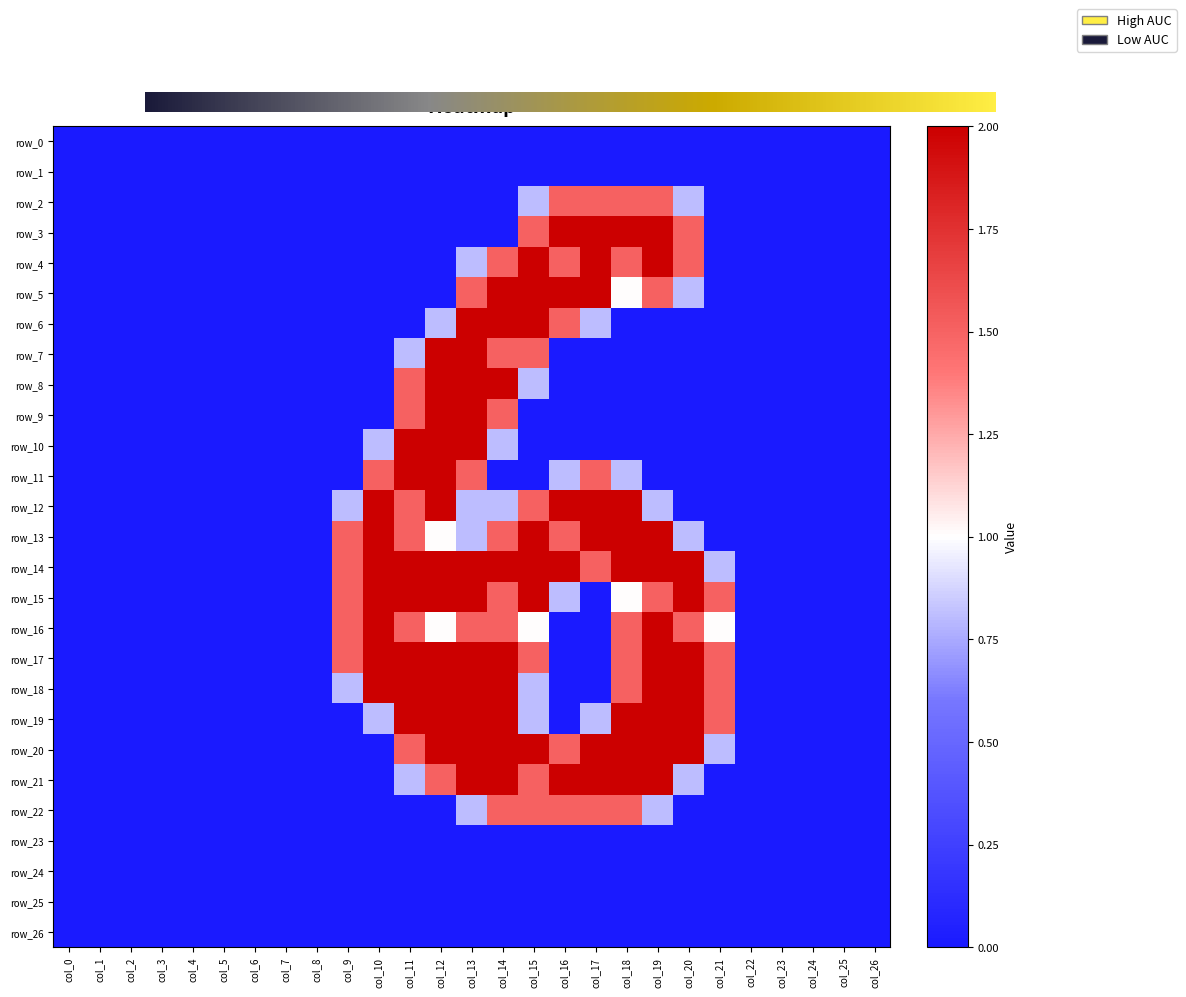

At how many categories does at least one series exceed 0?

13